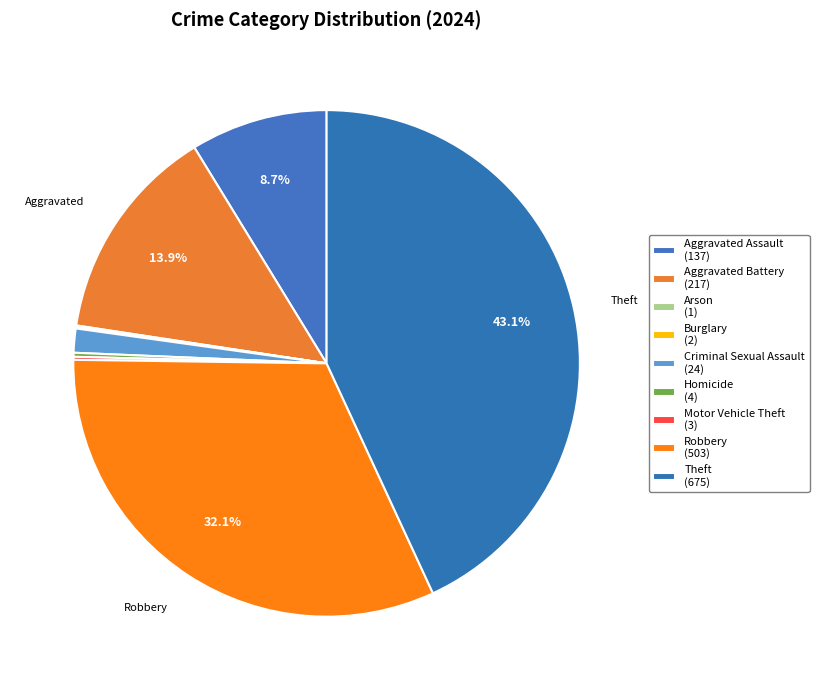

Combined, what portion of the pie is Criminal Sexual Assault and Aggravated Battery?

15.4%